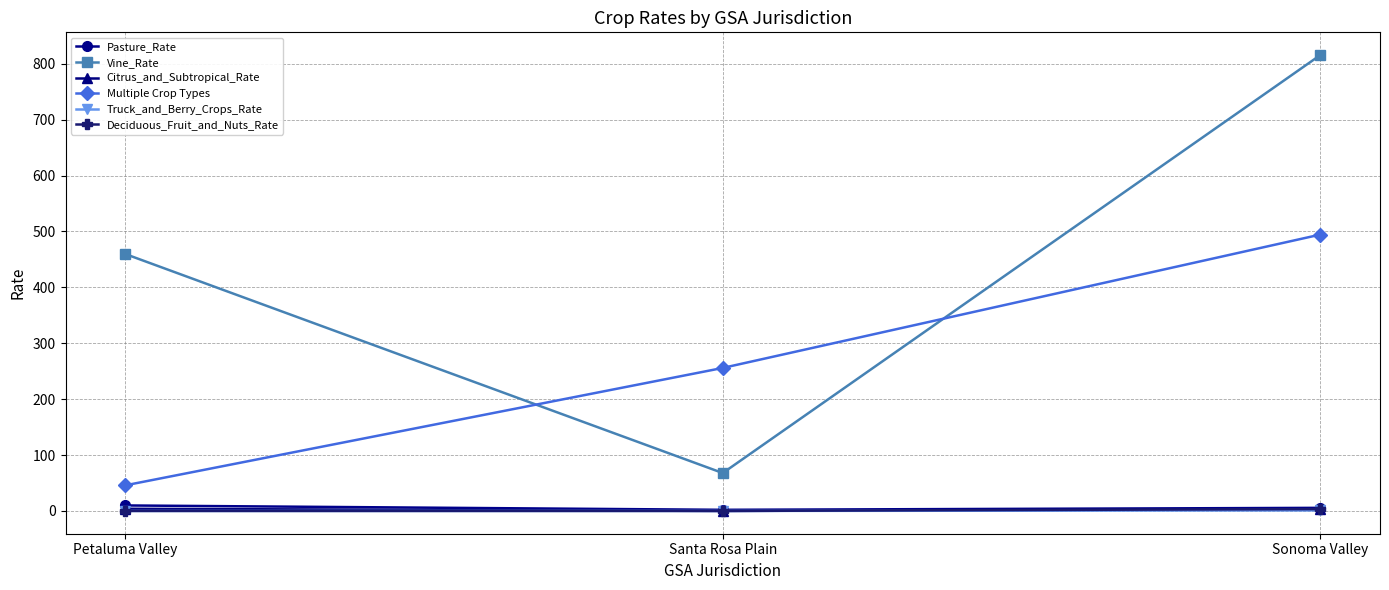

The Pasture_Rate series shows 9.8 at Petaluma Valley. True or false?

True